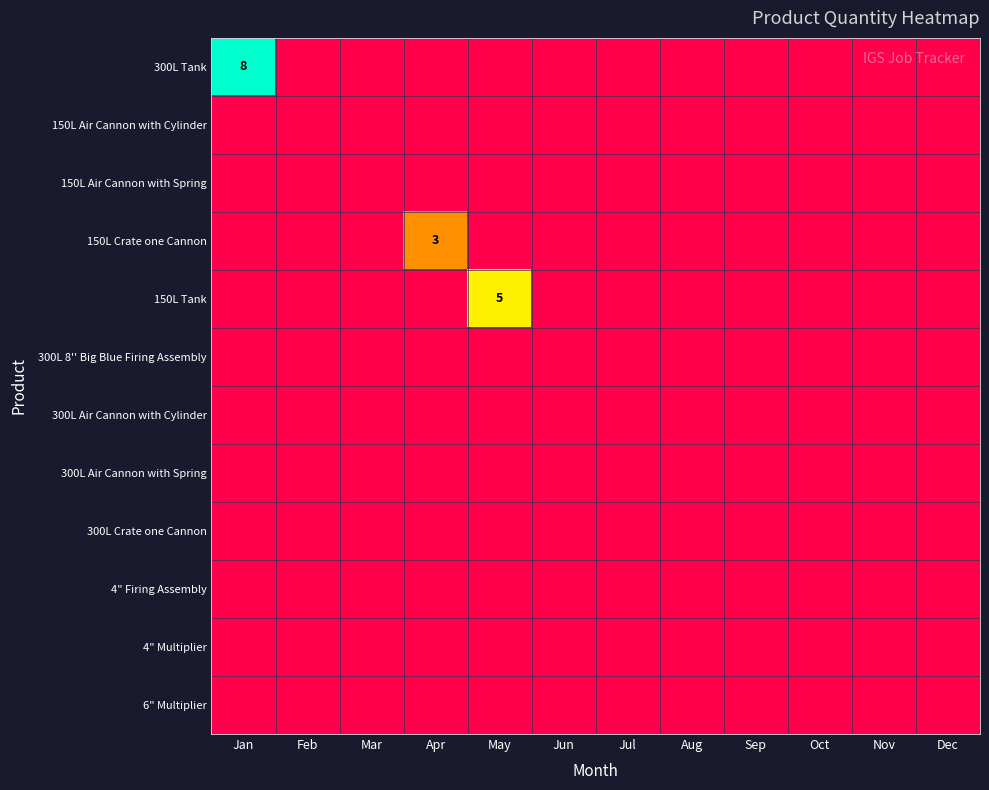

At how many categories does at least one series exceed 4?

2